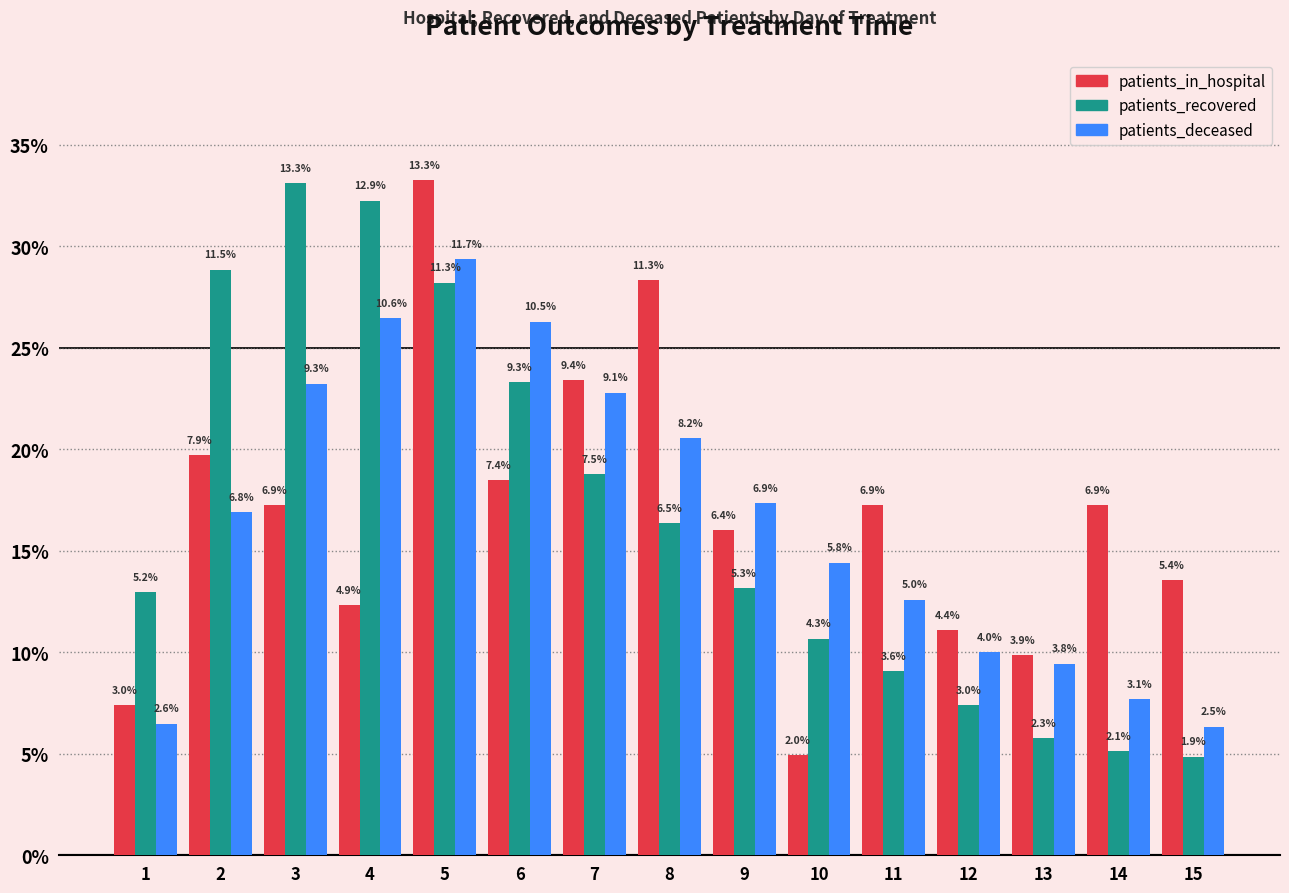

What is the difference between the second highest and second lowest values in the patients_recovered series?

10.8